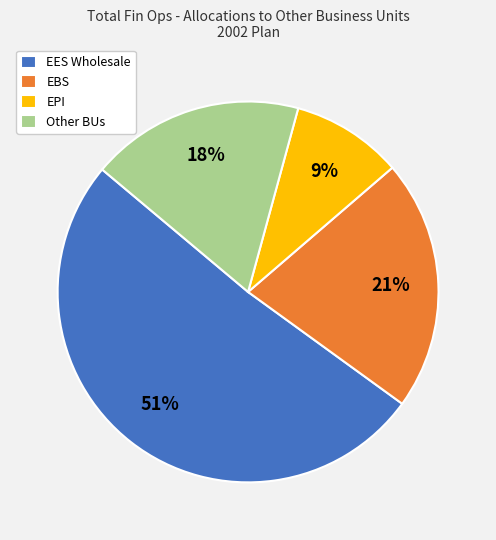

Is the sum of EPI and Other BUs greater than half?

No